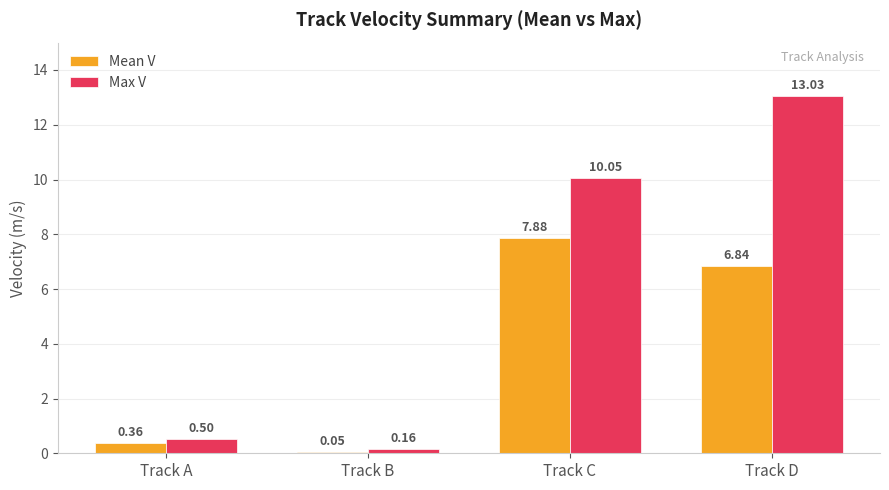

How many bars are there in total?

8